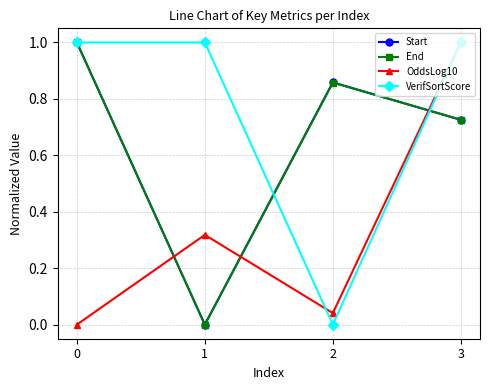

At how many categories does at least one series exceed 0?

4